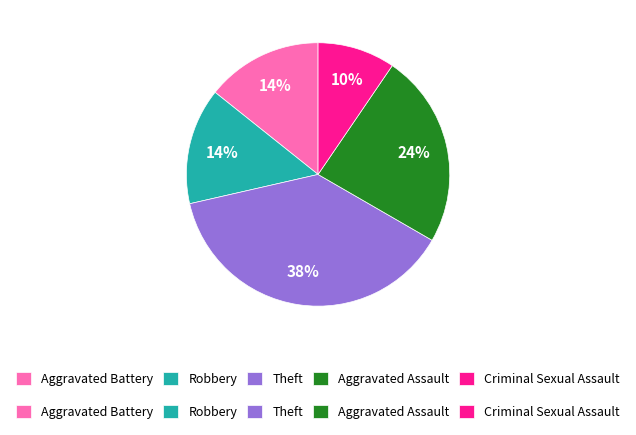

Is the sum of Aggravated Battery and Criminal Sexual Assault greater than half?

No